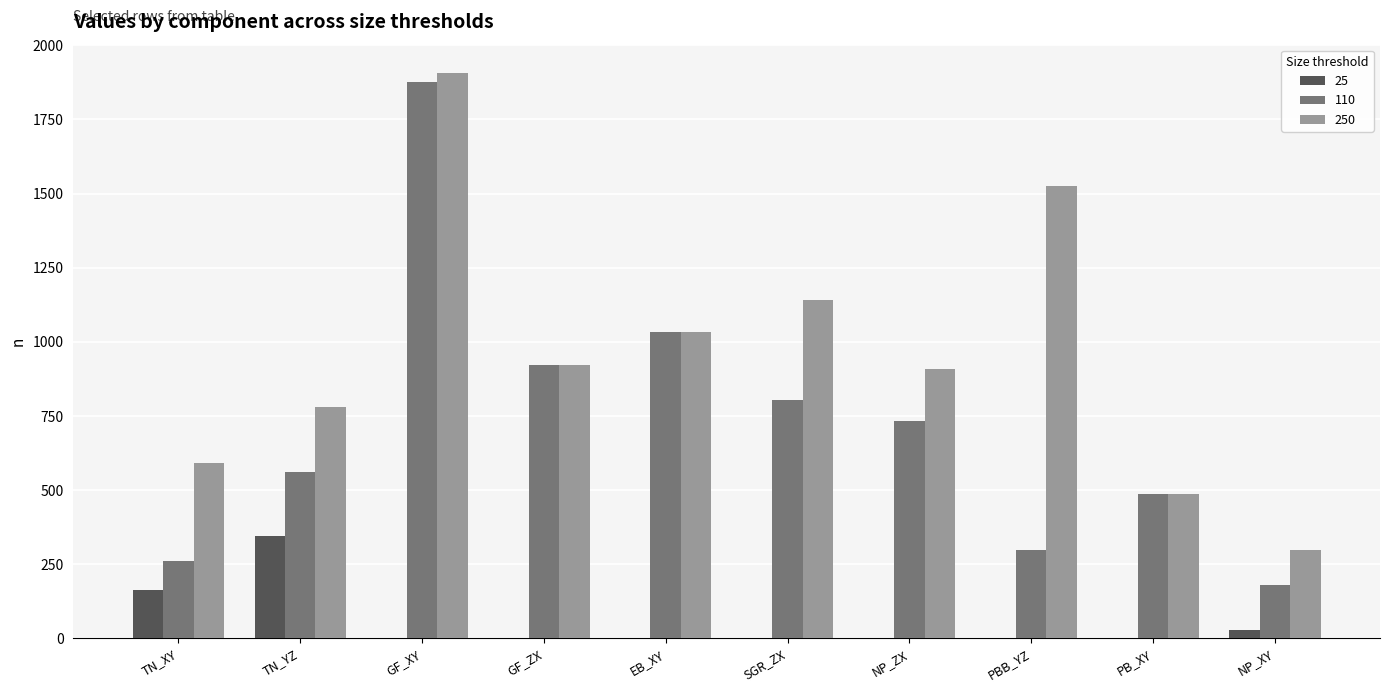

What is the sum of all 25 values?

536.0